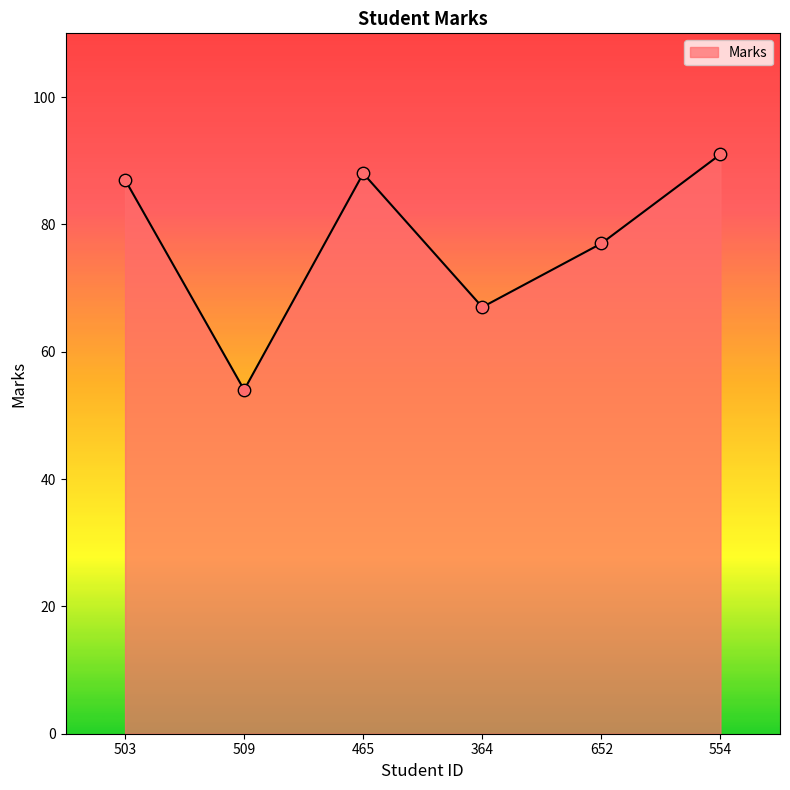

What is the ratio of the value at 509 to the value at 503?

0.6